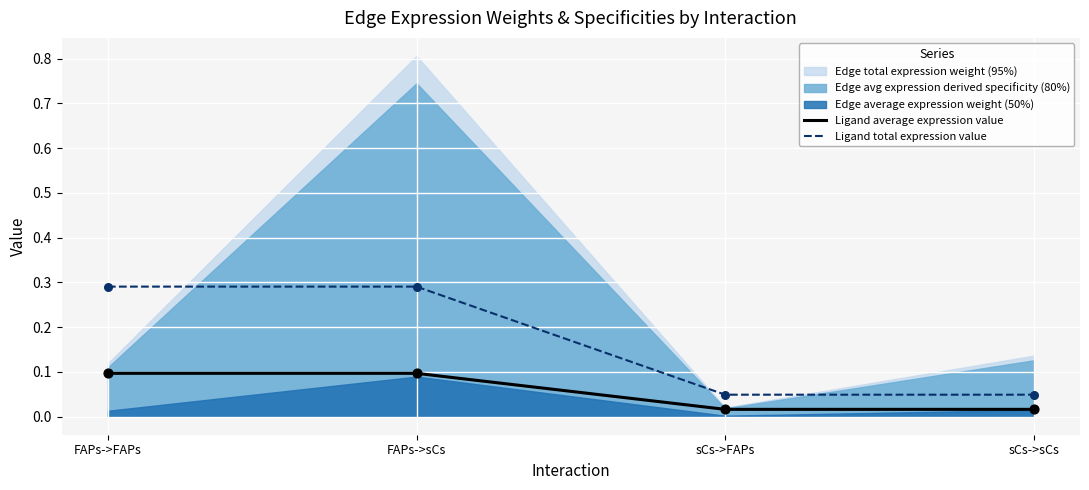

True or false: Ligand total expression value and Ligand average expression value cross at least once.

False